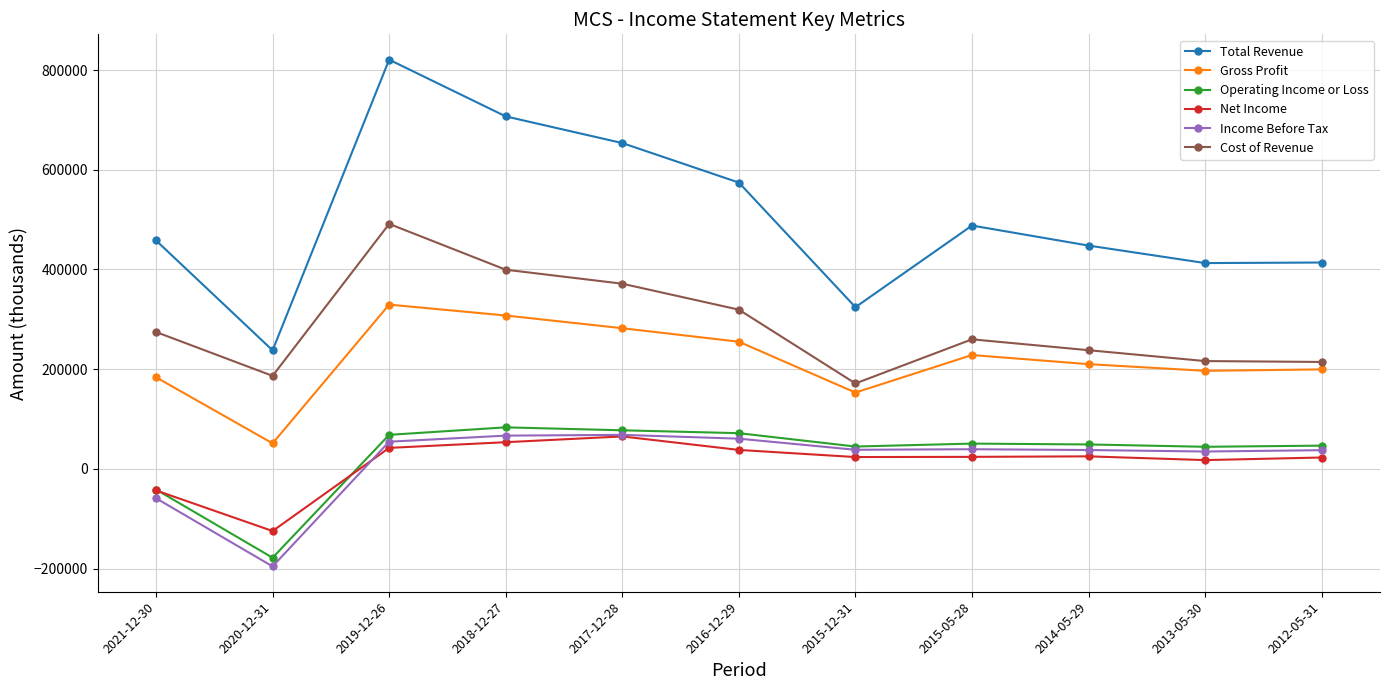

Between 2020-12-31 and 2019-12-26, which series saw the biggest shift?

Total Revenue